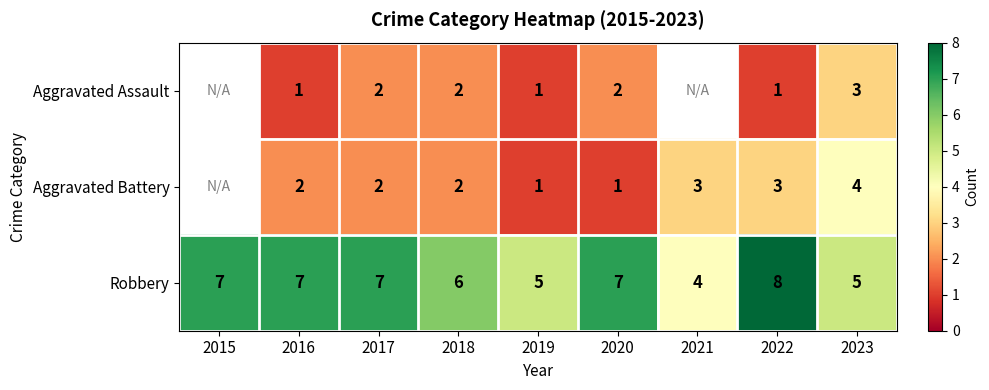

What is the sum of the Aggravated Battery values at 2021 and 2018?

5